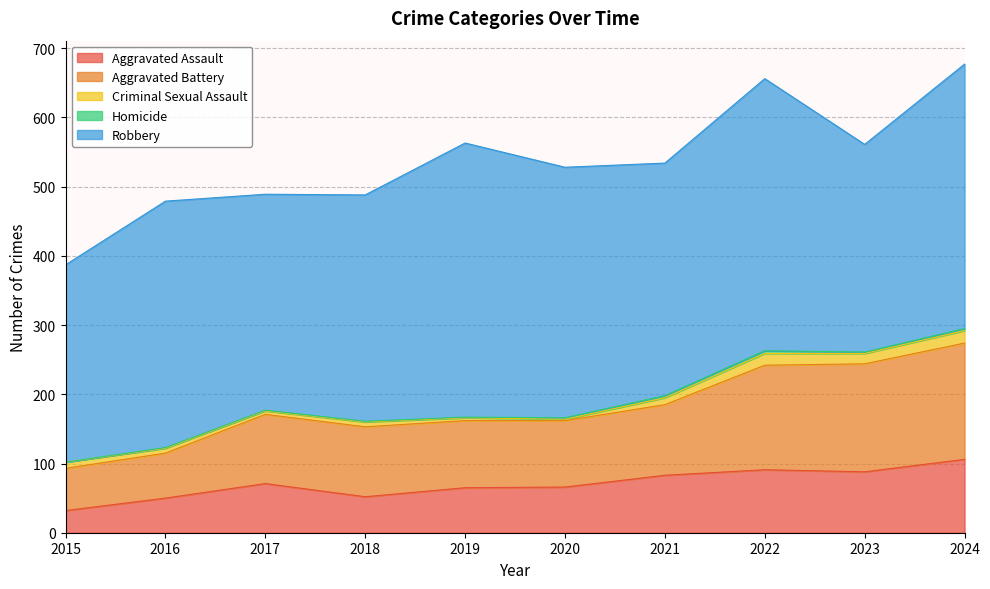

Rank the categories by Aggravated Battery value from highest to lowest.

2024, 2023, 2022, 2021, 2018, 2017, 2019, 2020, 2016, 2015